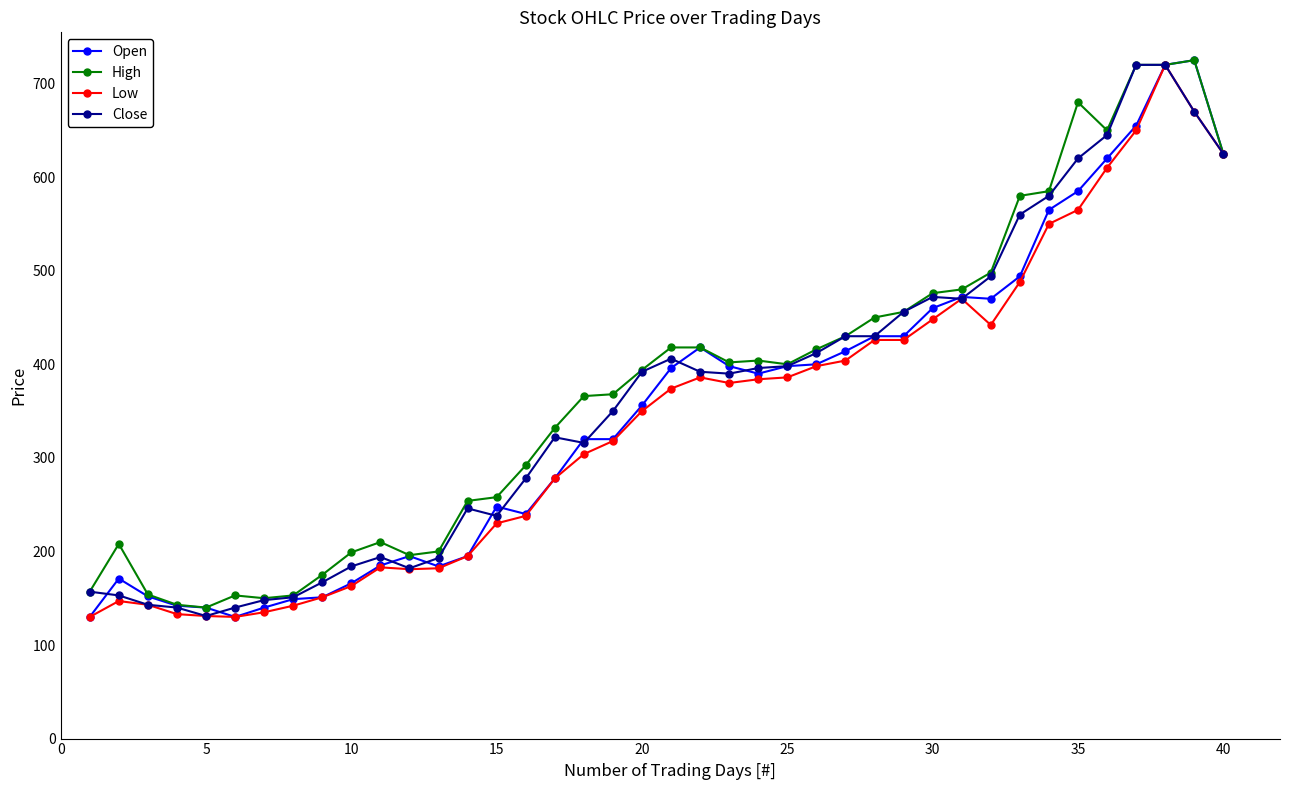

What is the value of the Close point at the 6th from the left?

140